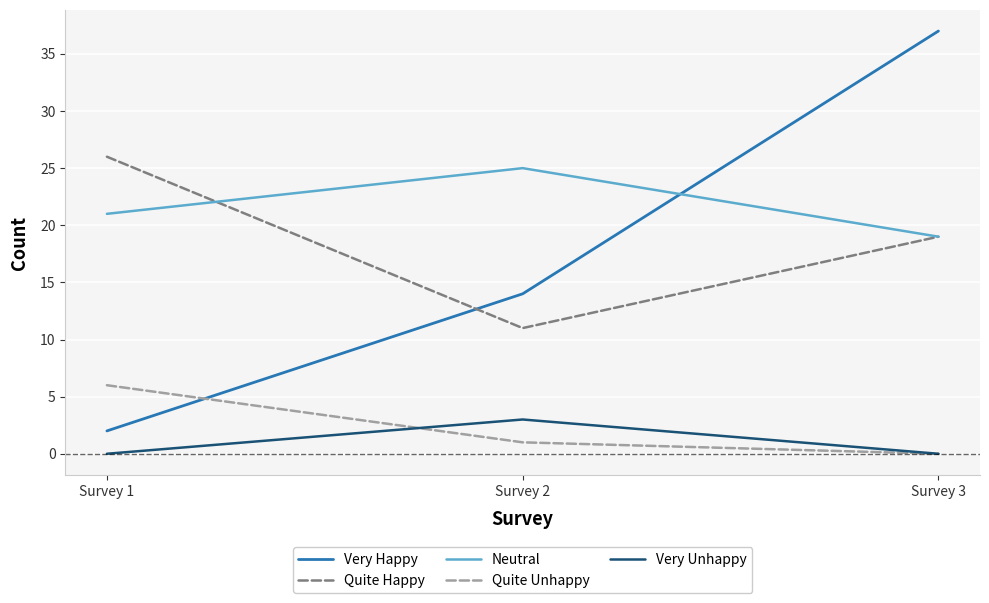

At which label is Quite Happy closest to 18?

Survey 3